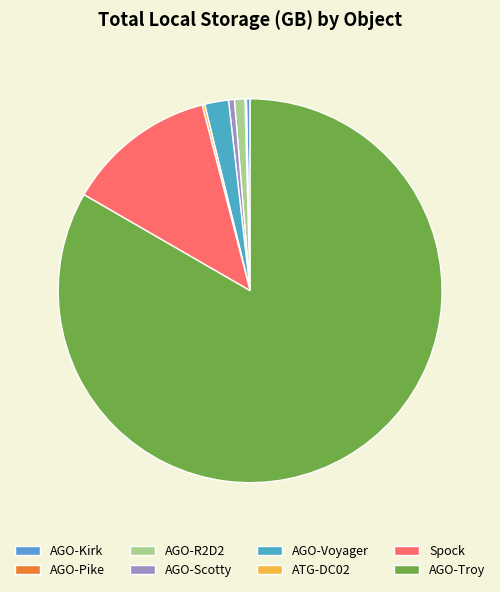

True or false: Spock accounts for 13% of the total.

True